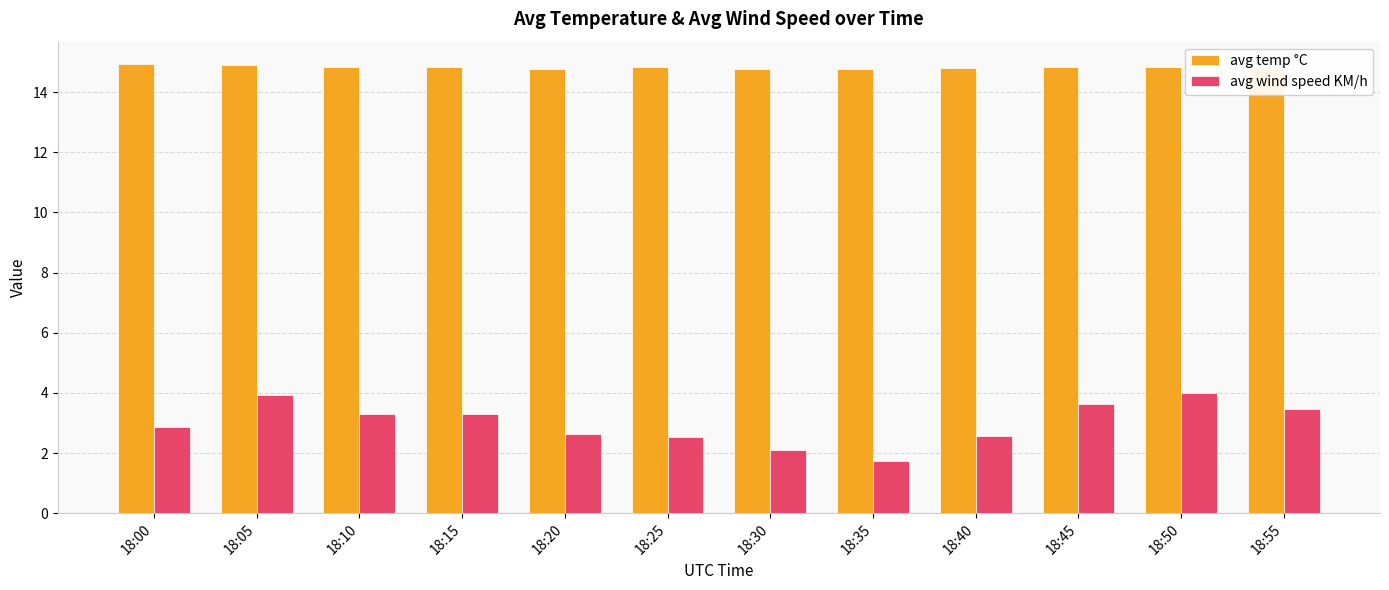

At which label is avg wind speed KM/h closest to 2?

18:30